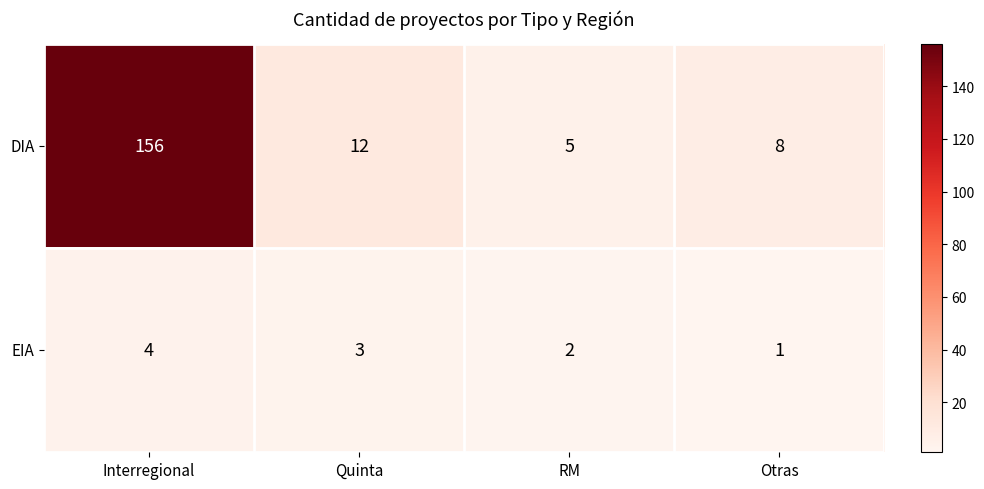

What is the maximum value for DIA?

156